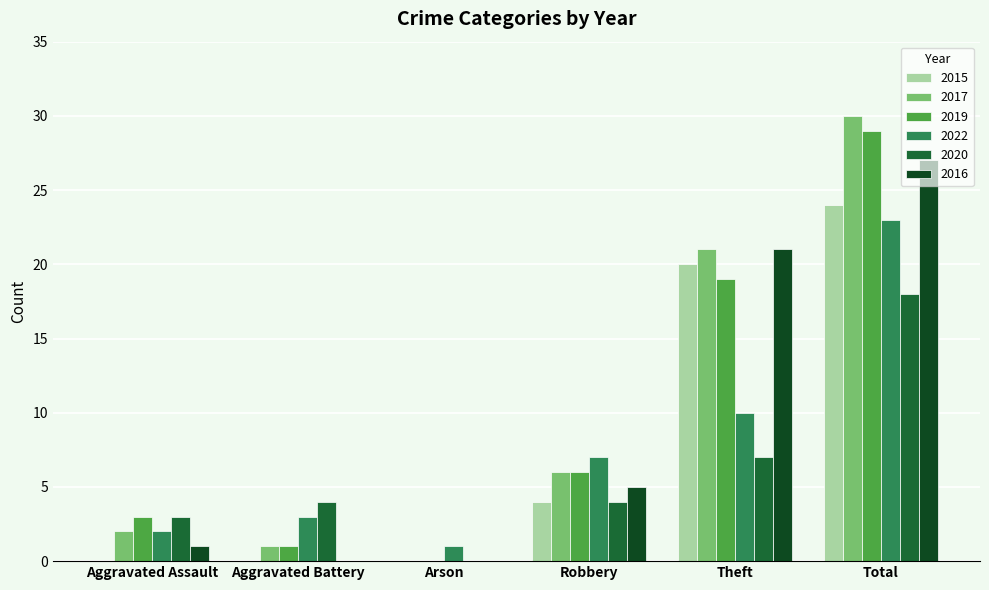

What is the sum of the 2017 values at Aggravated Assault and Total?

32